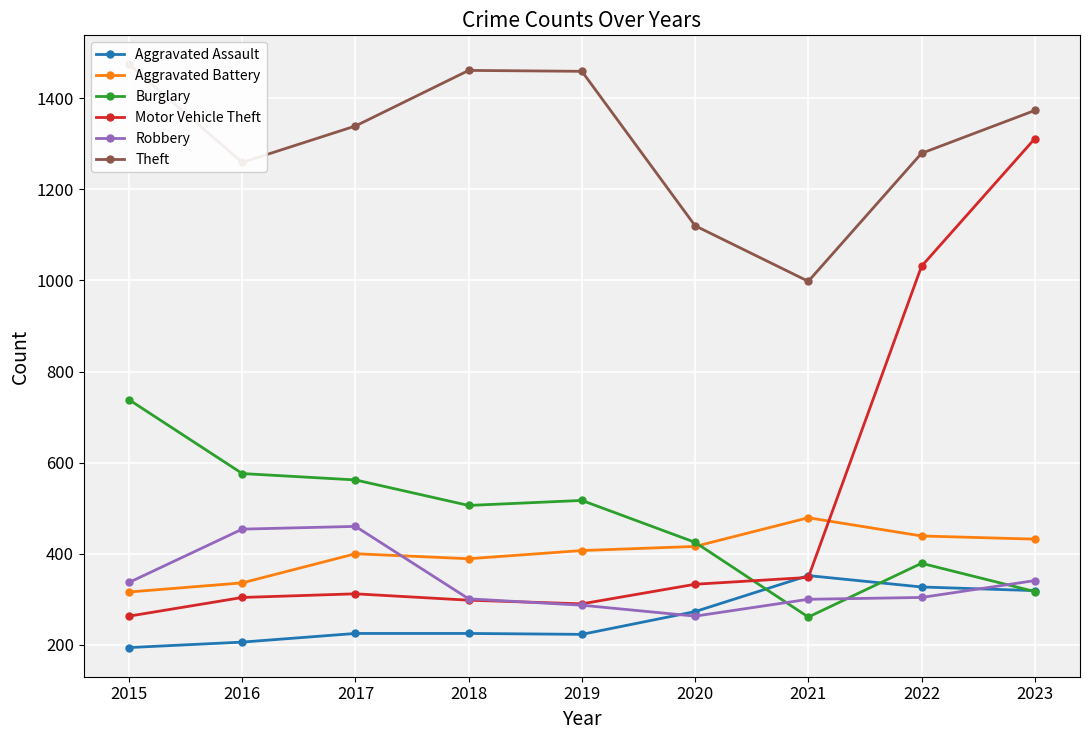

Where is Motor Vehicle Theft nearest to the value 787?

2022